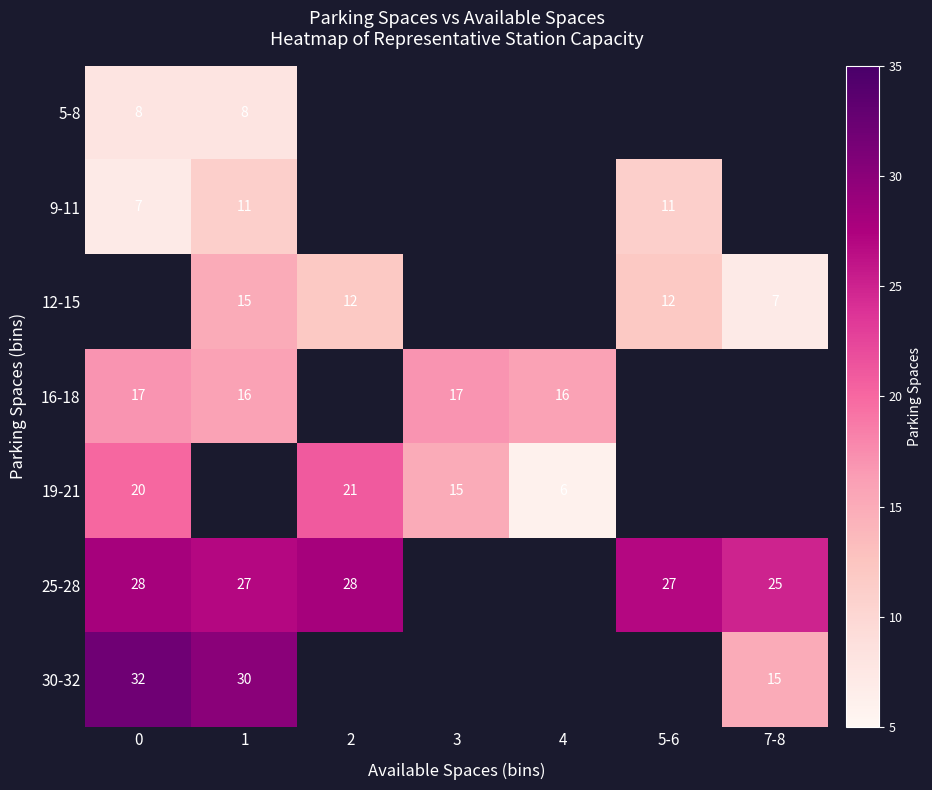

Is the value of 9-11 at 5-6 greater than the value of 16-18 at 4?

No